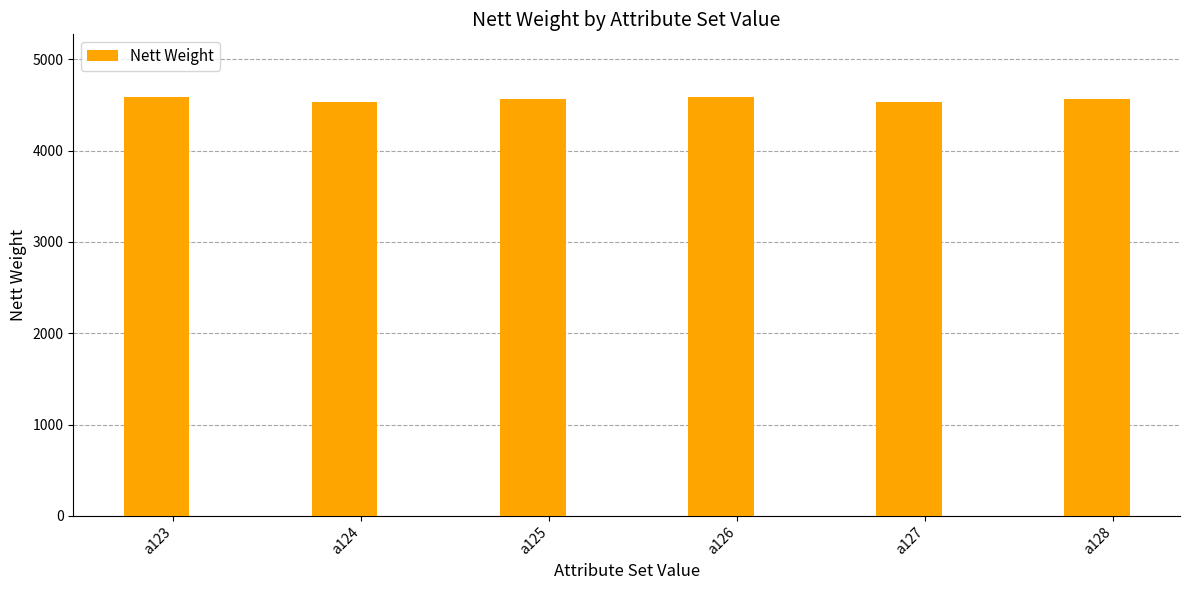

Reading left to right, what are all the values shown in this chart?

4587	4534	4565	4587	4534	4565